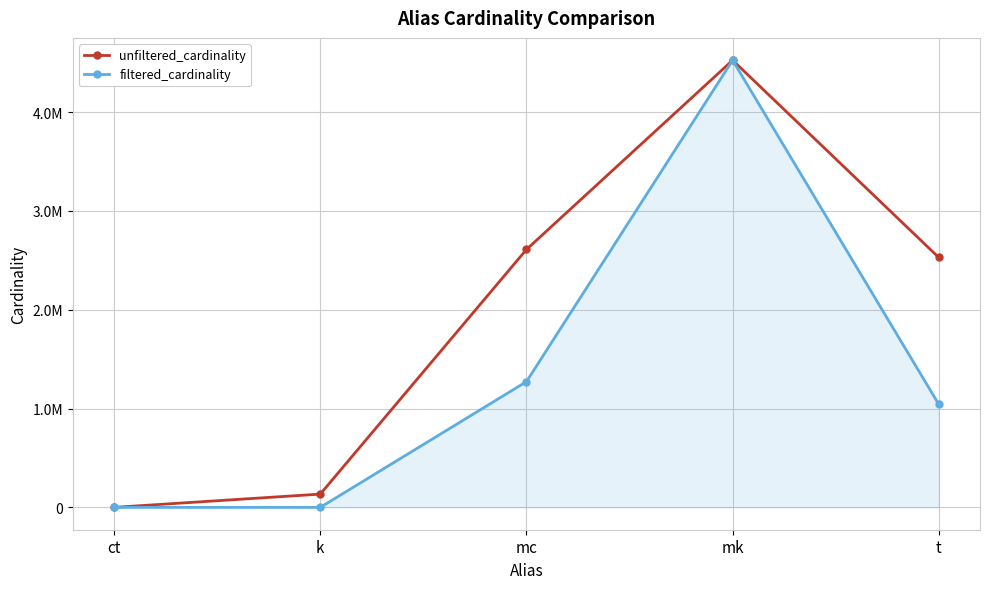

What is the minimum value shown in the chart?

1